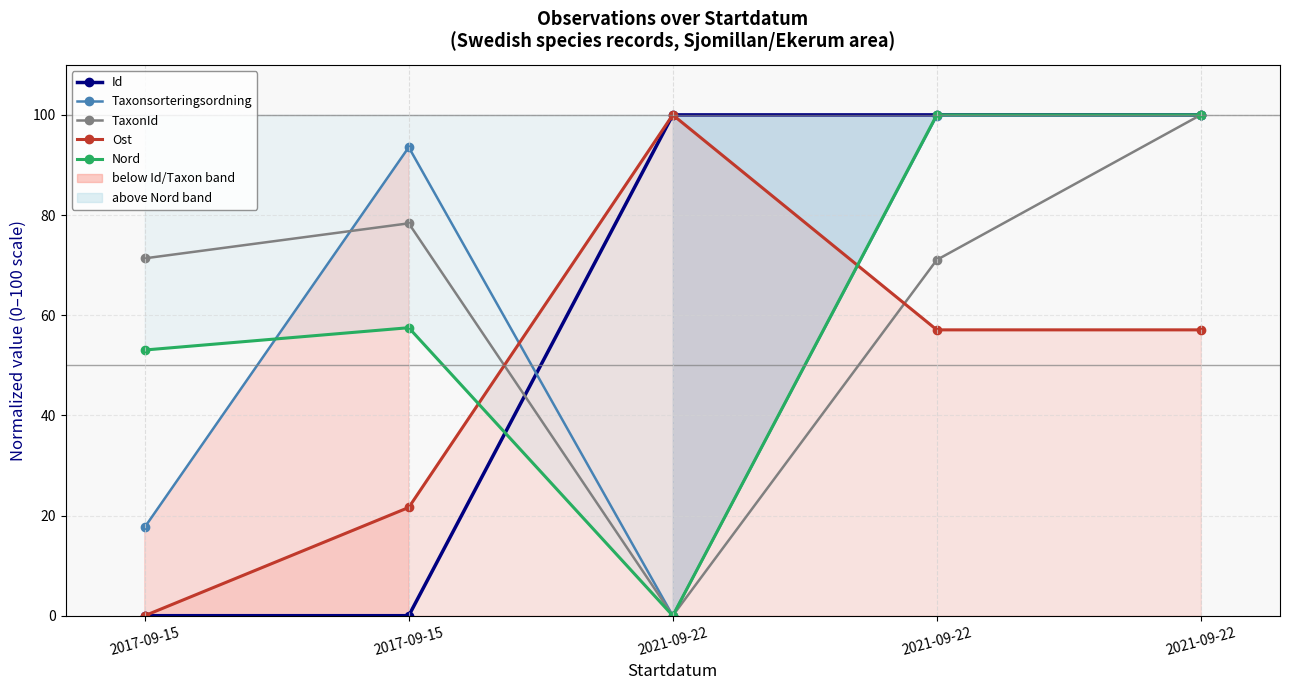

The Nord series shows 0.0 at 2021-09-22. True or false?

True